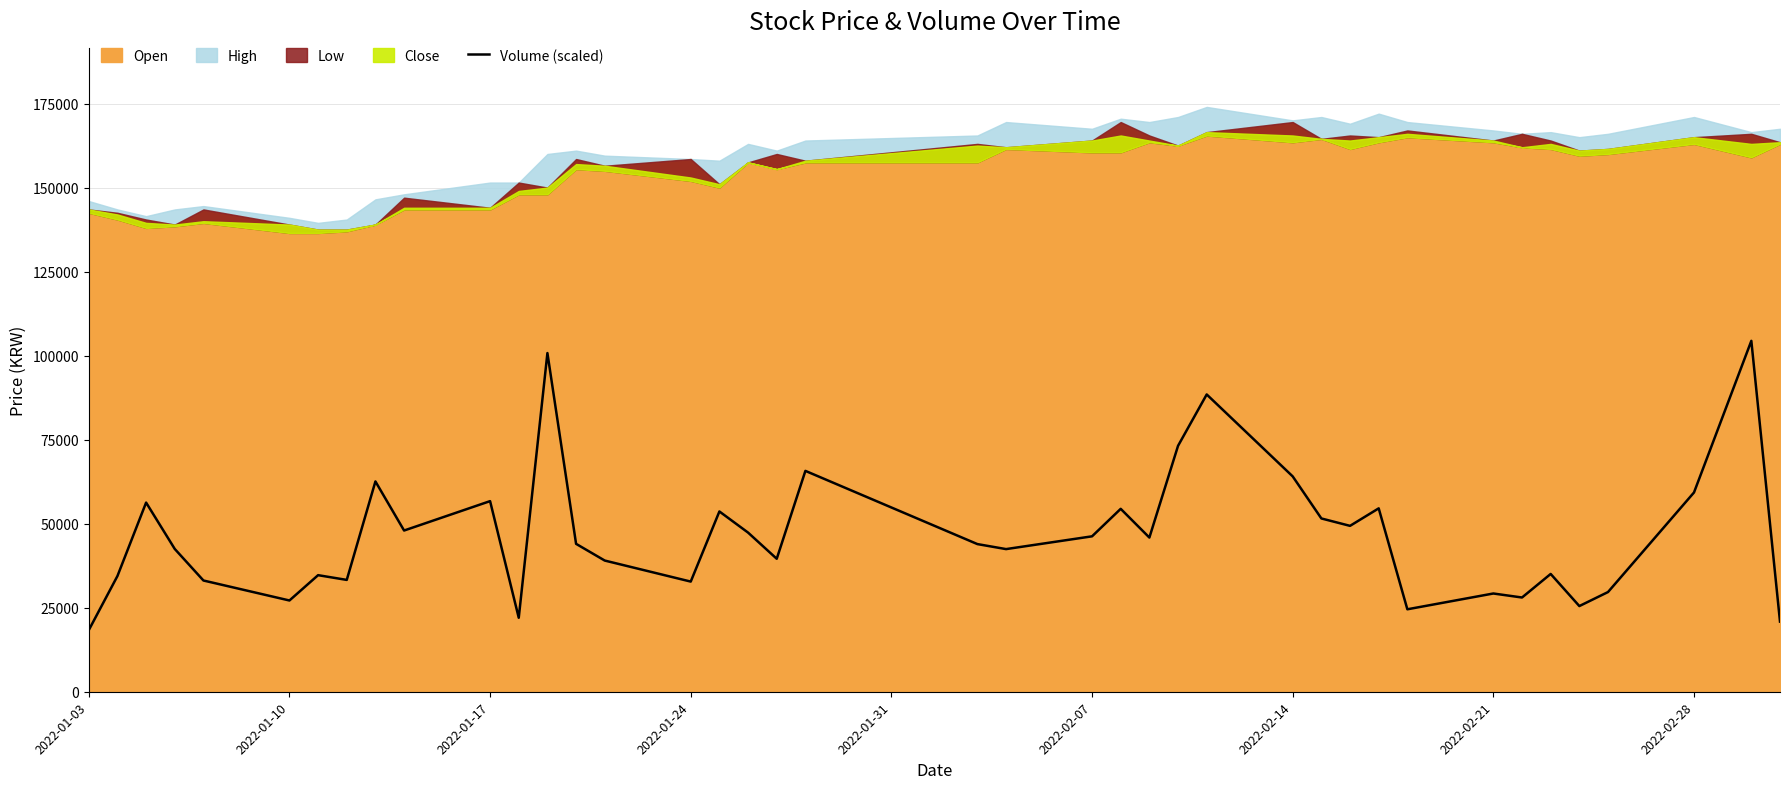

What is the maximum value for Volume (scaled)?

104400.0